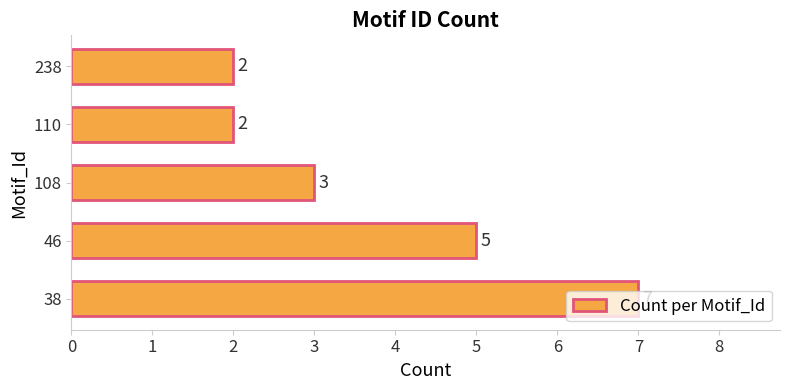

What is the sum of all values?

19